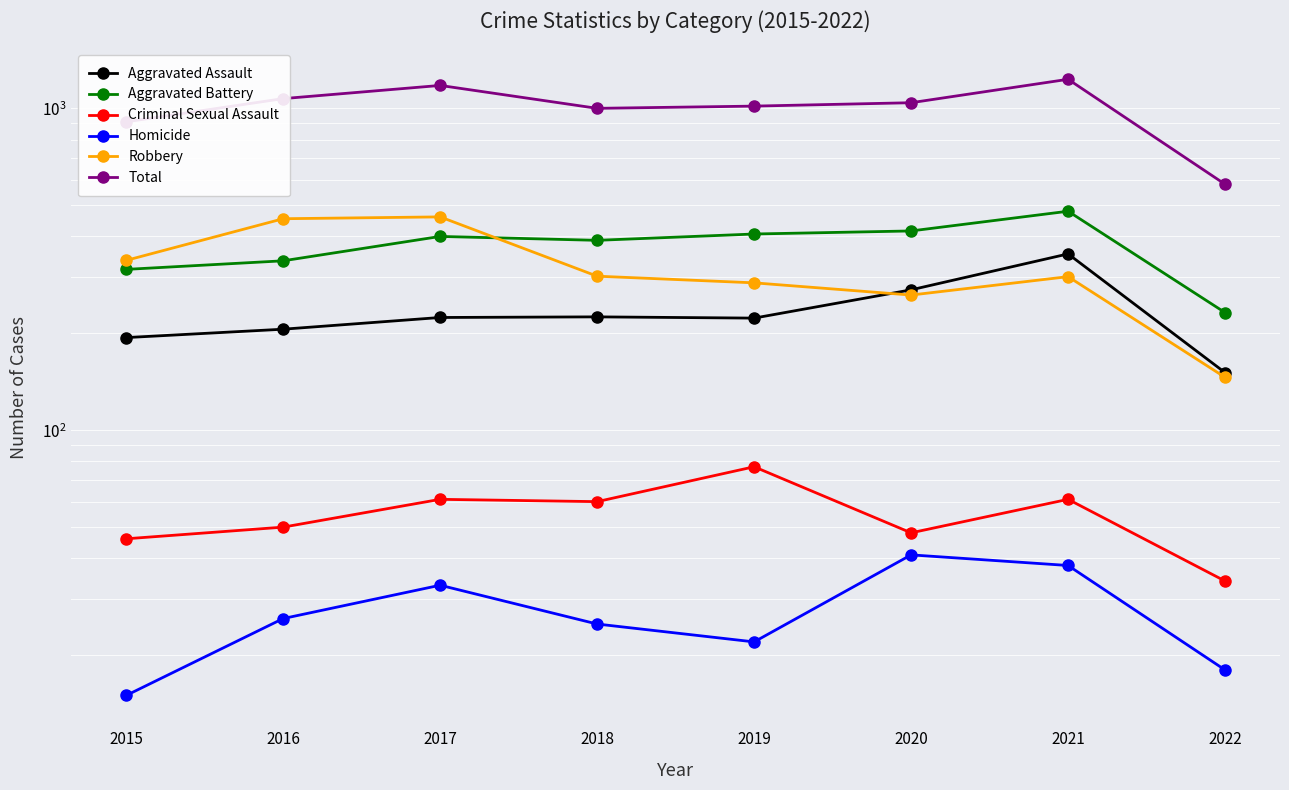

The Homicide series shows 25 at 2018. True or false?

True